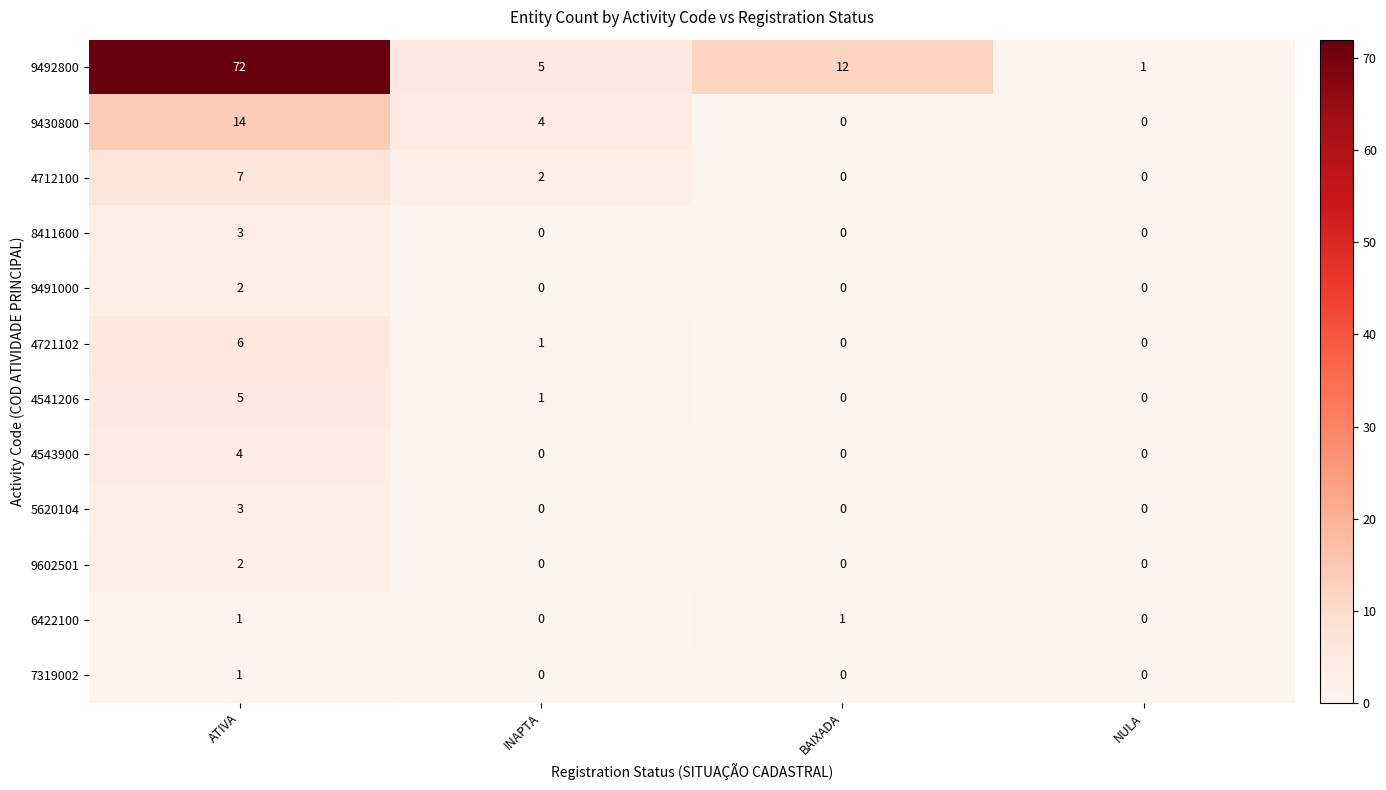

The value of 4543900 at INAPTA is 2. True or false?

False